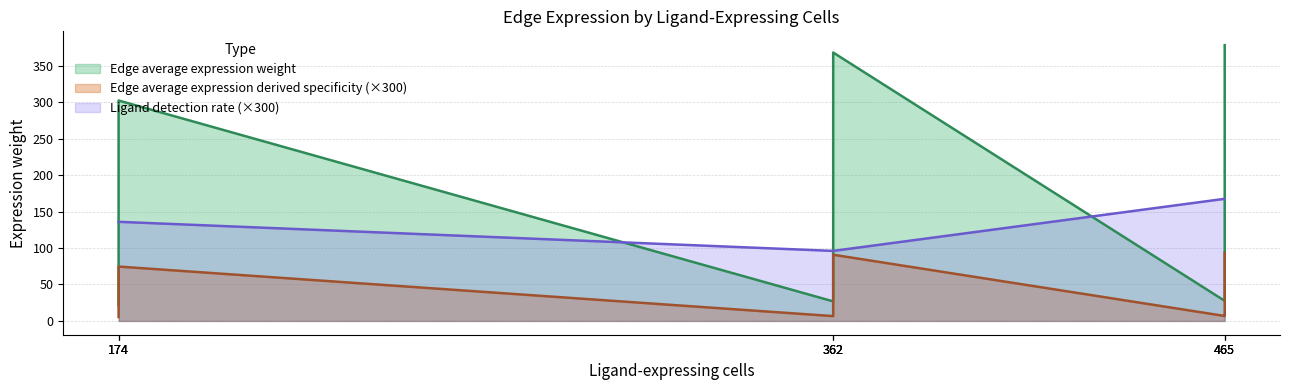

How many values in the Edge average expression derived specificity series are below 32?

4